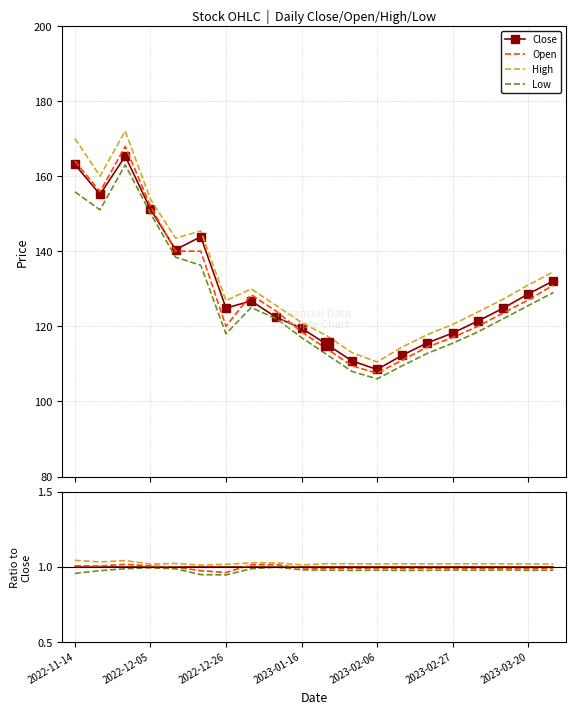

True or false: High and Low cross at least once.

False